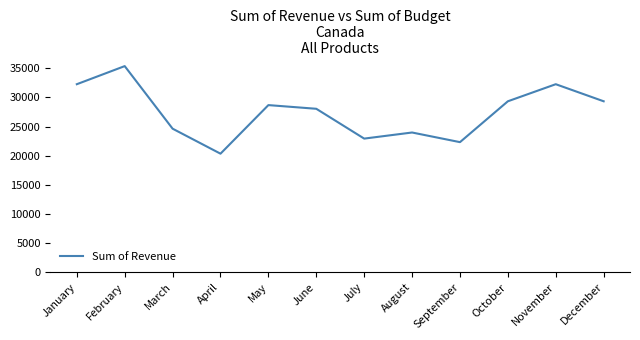

Where is the data nearest to the value 27853?

June